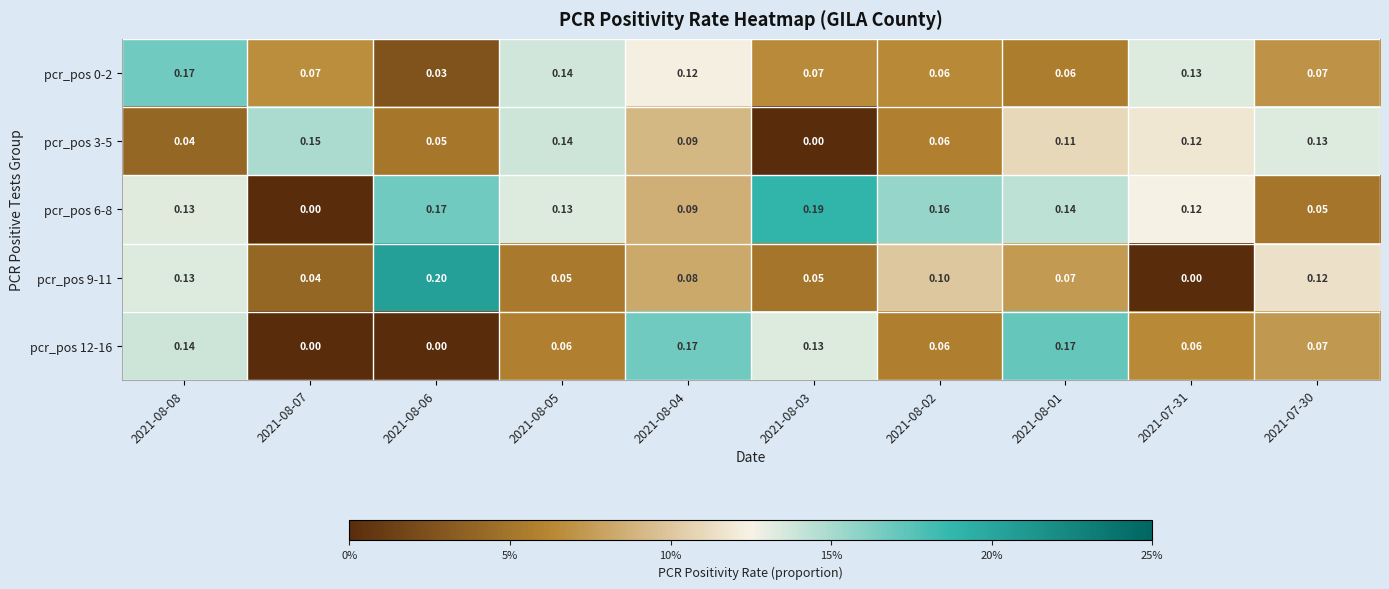

Is the value of pcr_pos 12-16 at 2021-08-03 greater than the value of pcr_pos 9-11 at 2021-08-07?

Yes